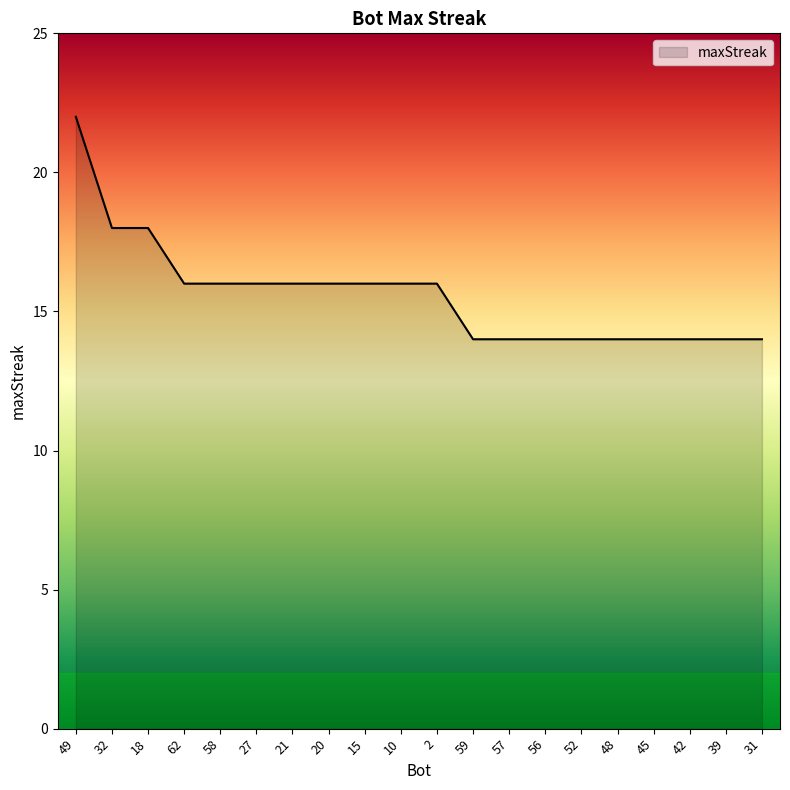

What is the maximum value shown in the chart?

22